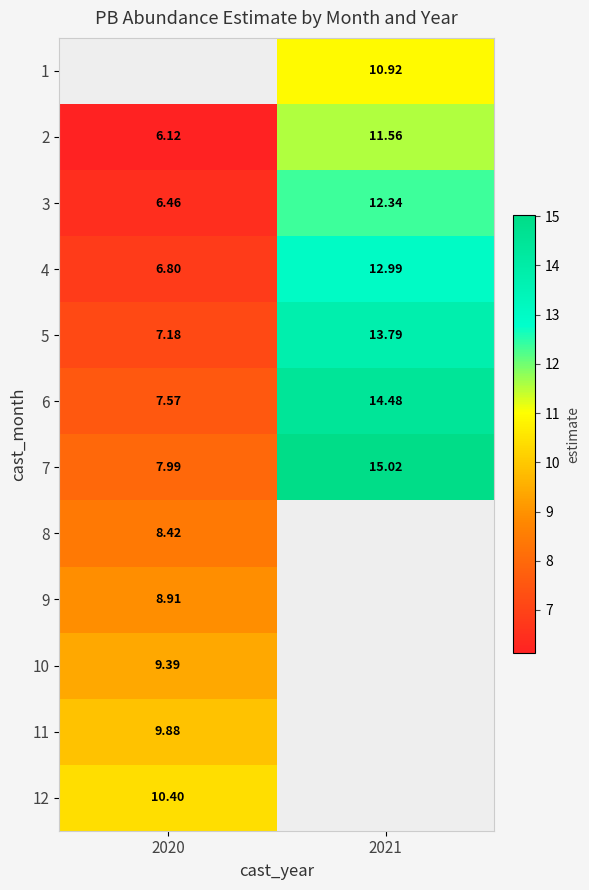

How many values in the 4 series exceed 12?

1